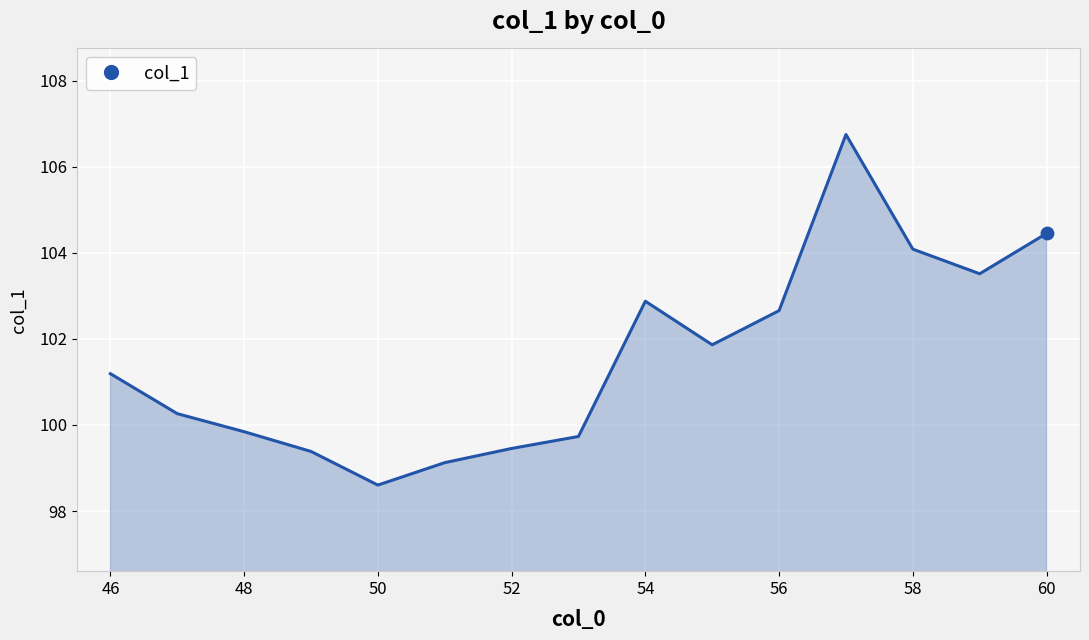

What is the maximum value shown in the chart?

106.7